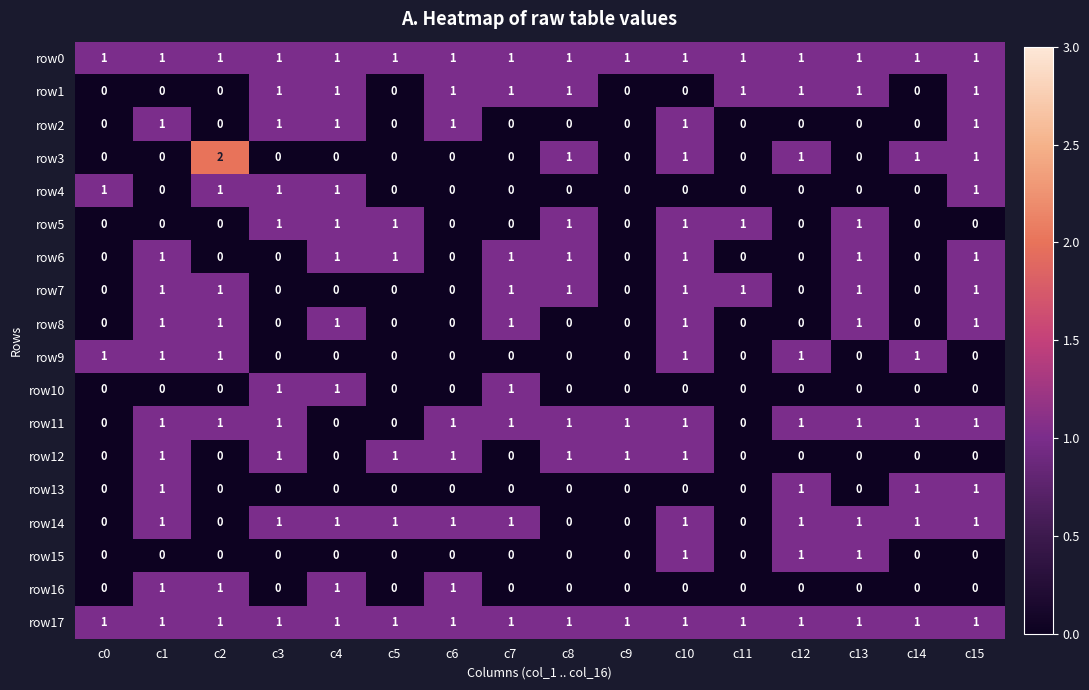

How many row7 values are between 0 and 1?

16